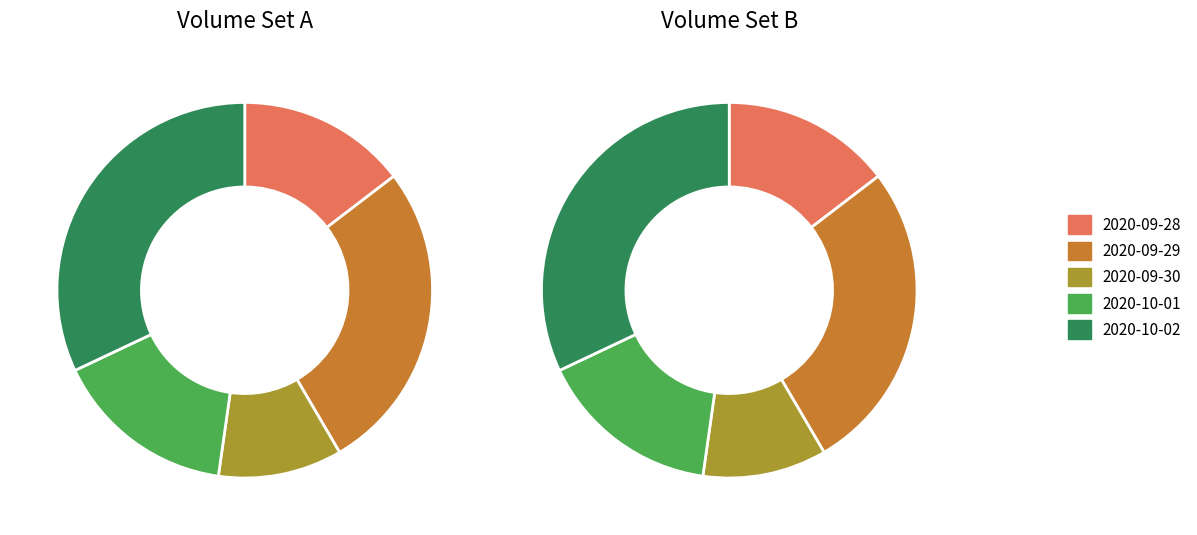

Which slice is the largest?

2020-10-02